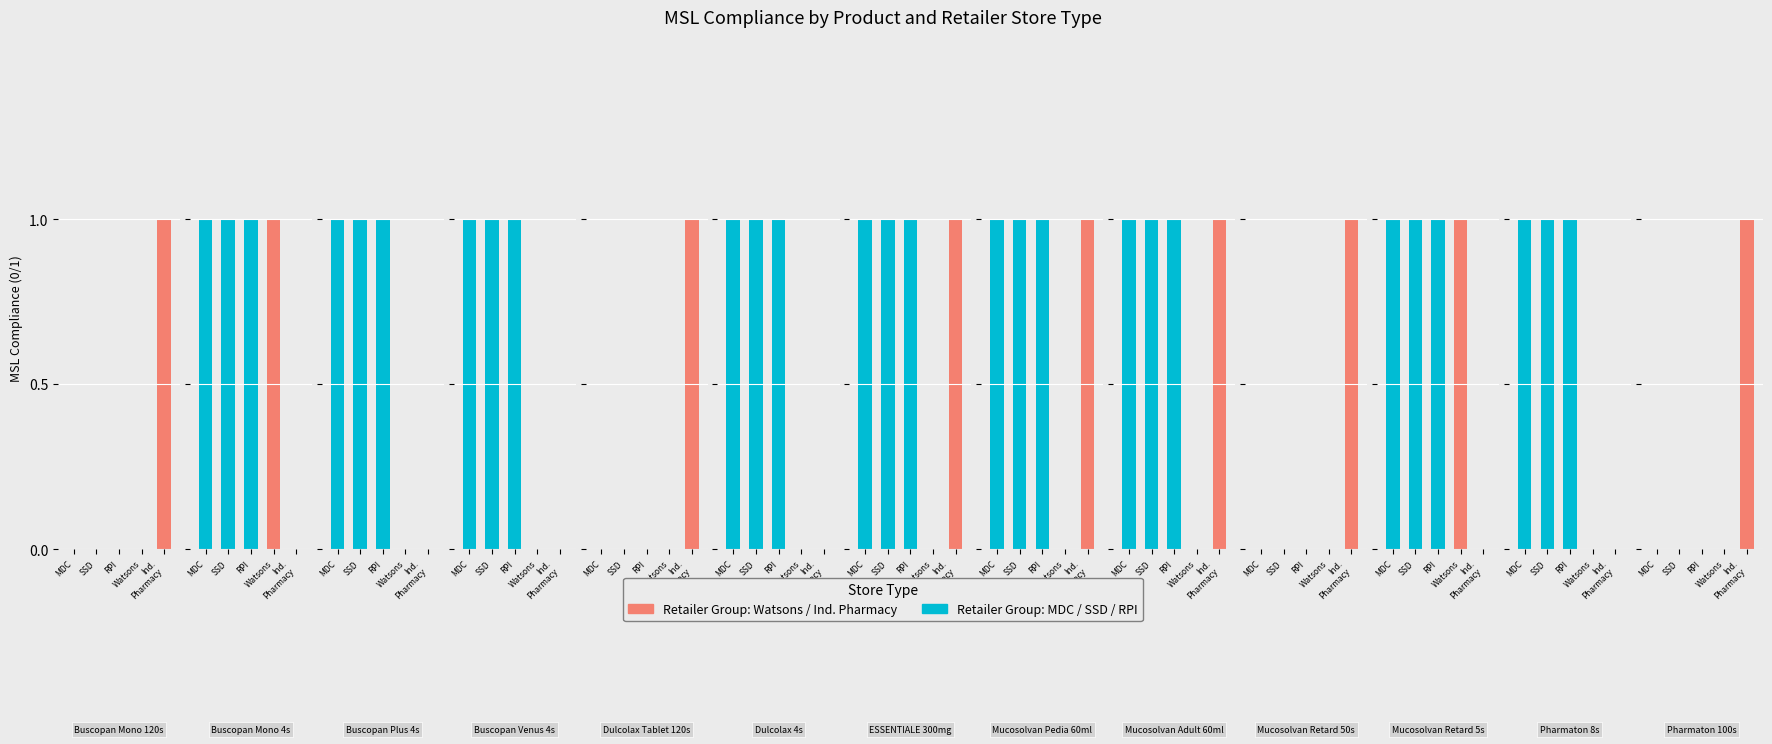

How many values in RPI are above zero?

9